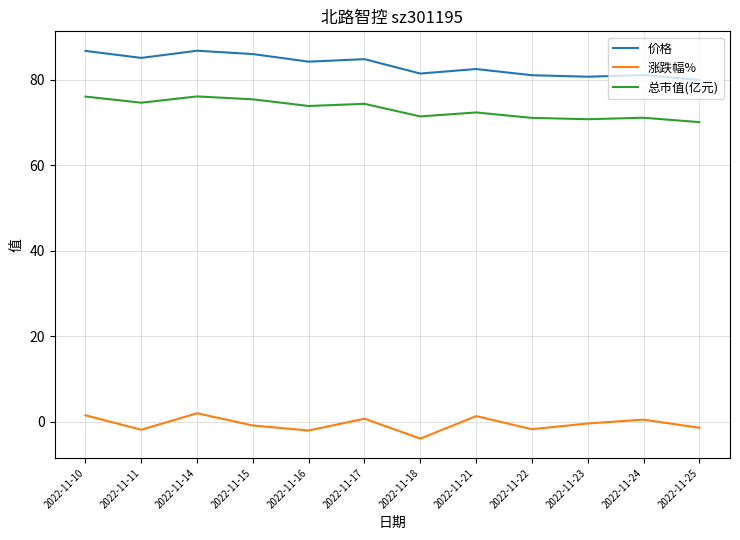

What value does the 涨跌幅% series have at 2022-11-18?

-4.0